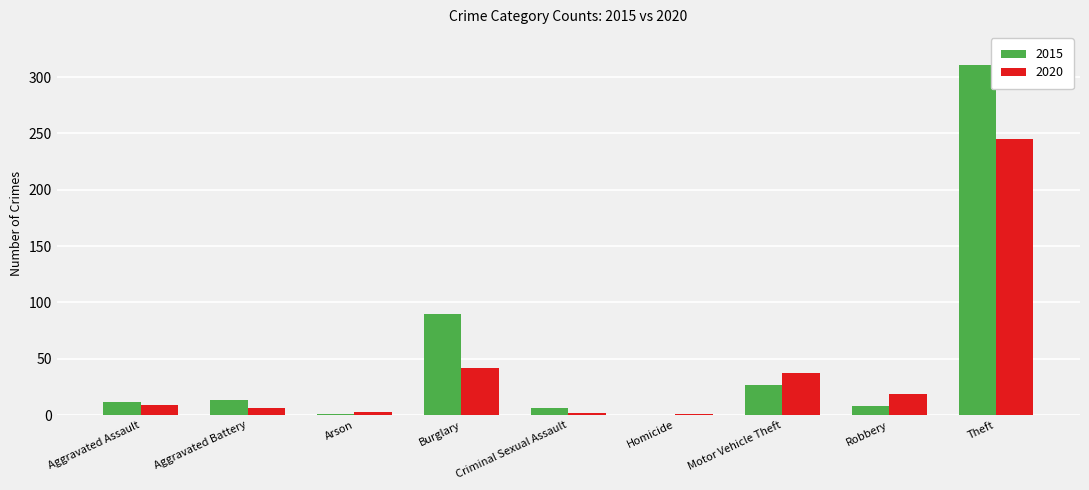

Is it true that 2020 equals 245 at Theft?

True